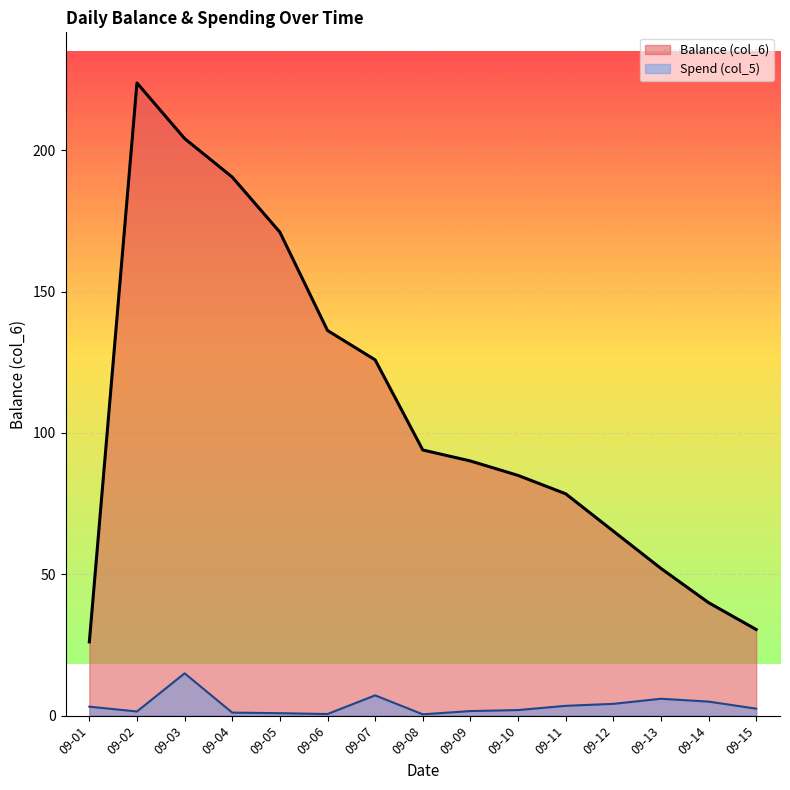

Does the chart display data point markers on the line(s)?

No